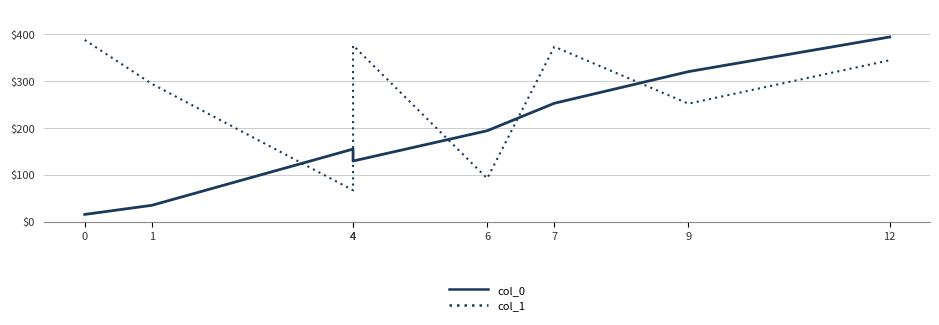

What is the difference between the highest and lowest values at 9?

68.3